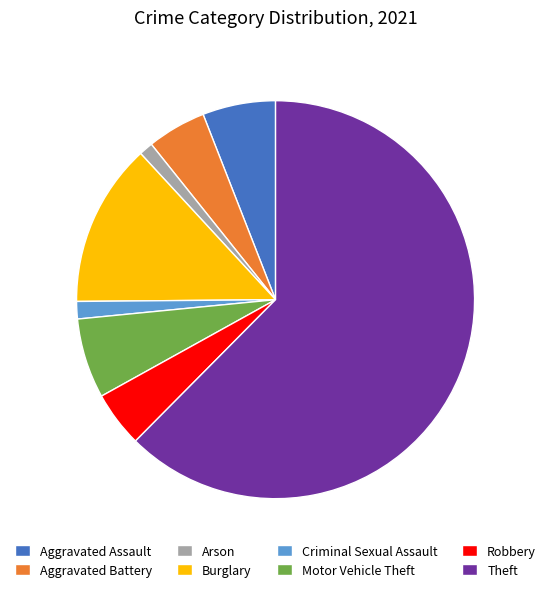

What is the ratio of the value at Robbery to the value at Burglary?

0.3